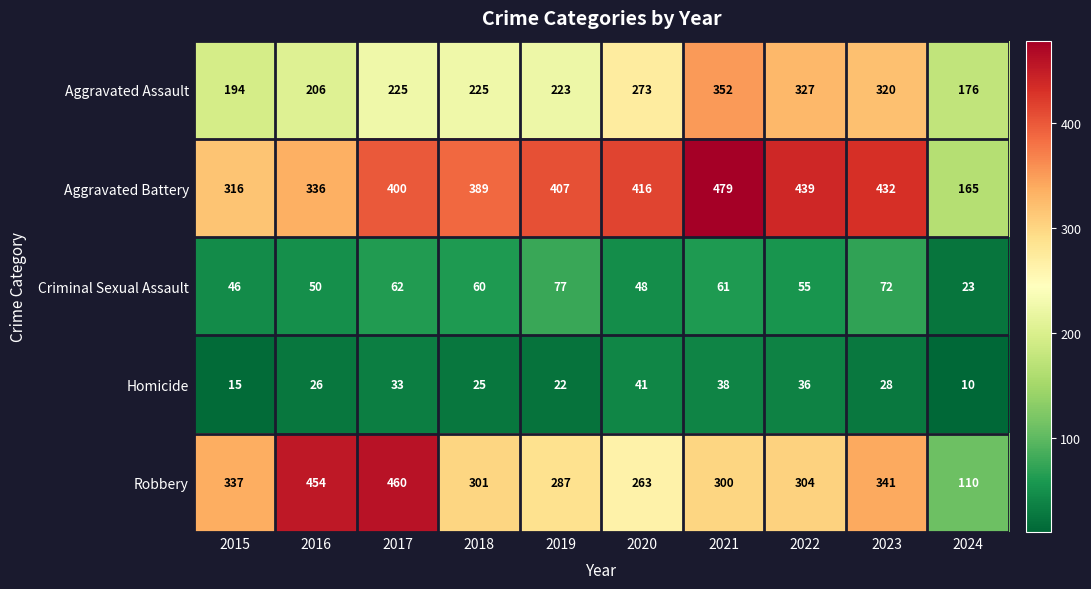

Which category has the highest value across all series?

2021